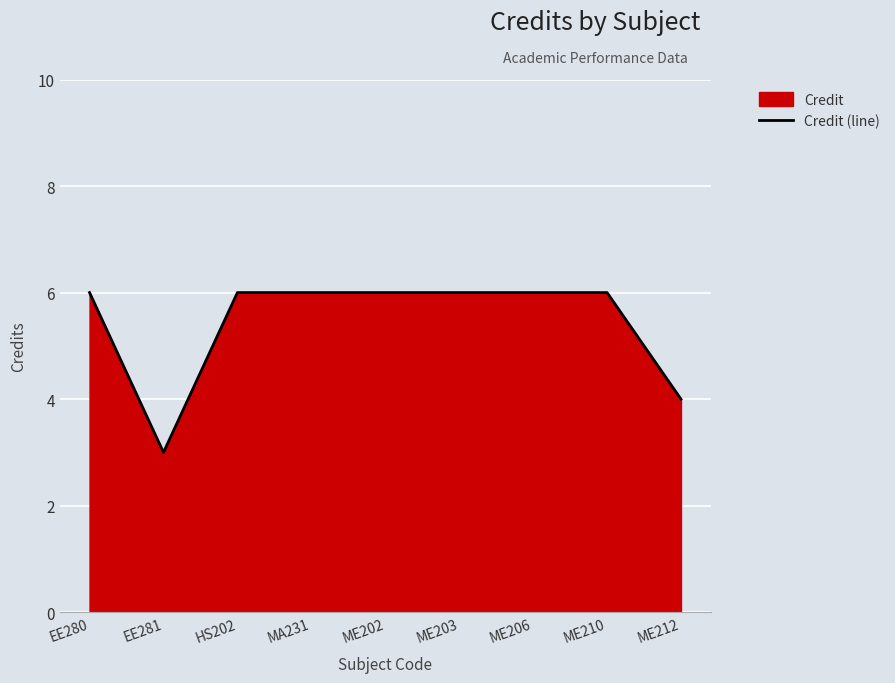

Between ME206 and ME212, which is larger?

ME206